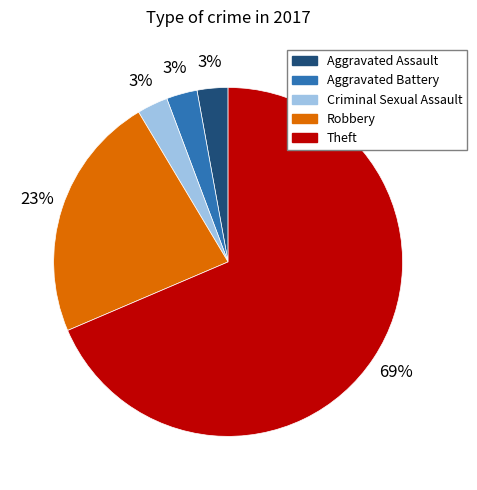

To the nearest percent, what portion does Aggravated Battery represent?

3%